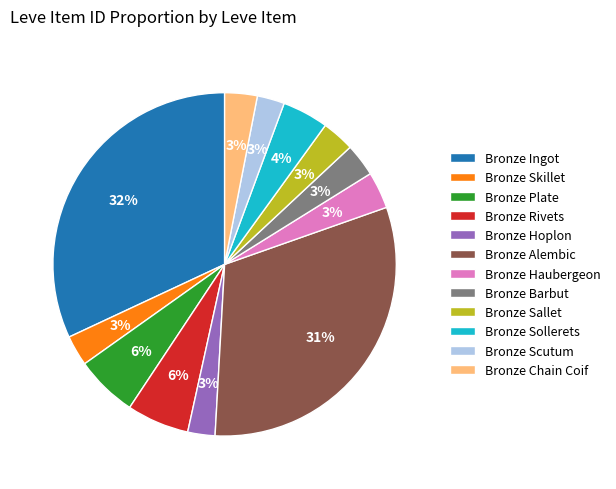

Combined, do Bronze Barbut and Bronze Chain Coif account for over 50%?

No